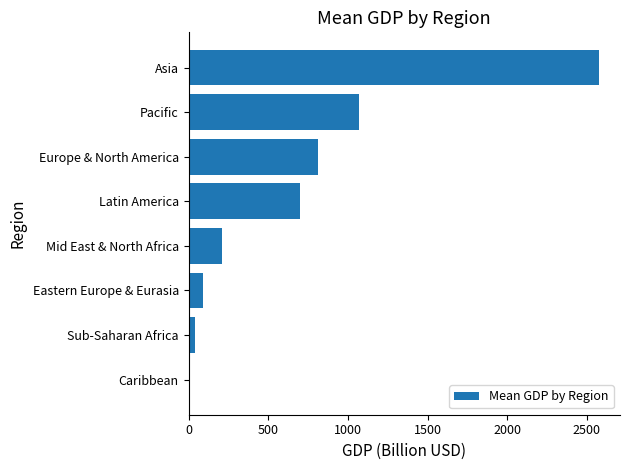

At which label is the value closest to 1292?

Pacific